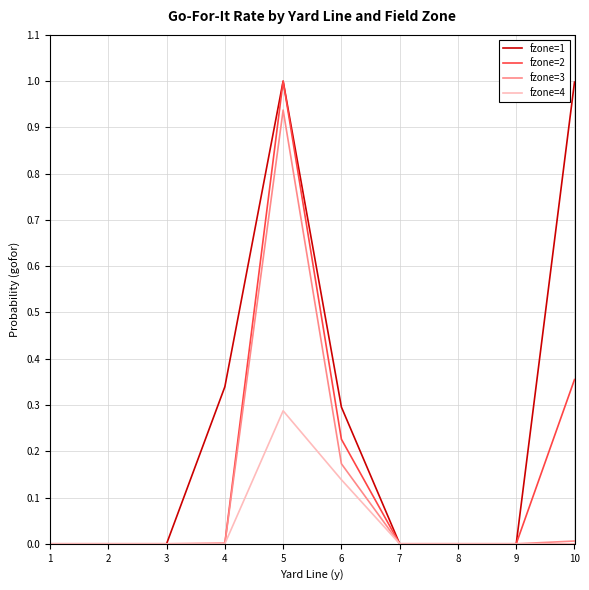

The fzone=4 series shows 0.1 at 4. True or false?

False